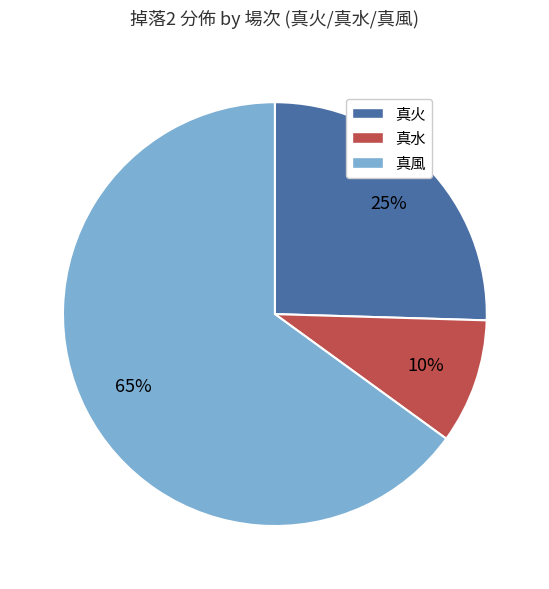

Combined, do 真火 and 真水 account for over 50%?

No